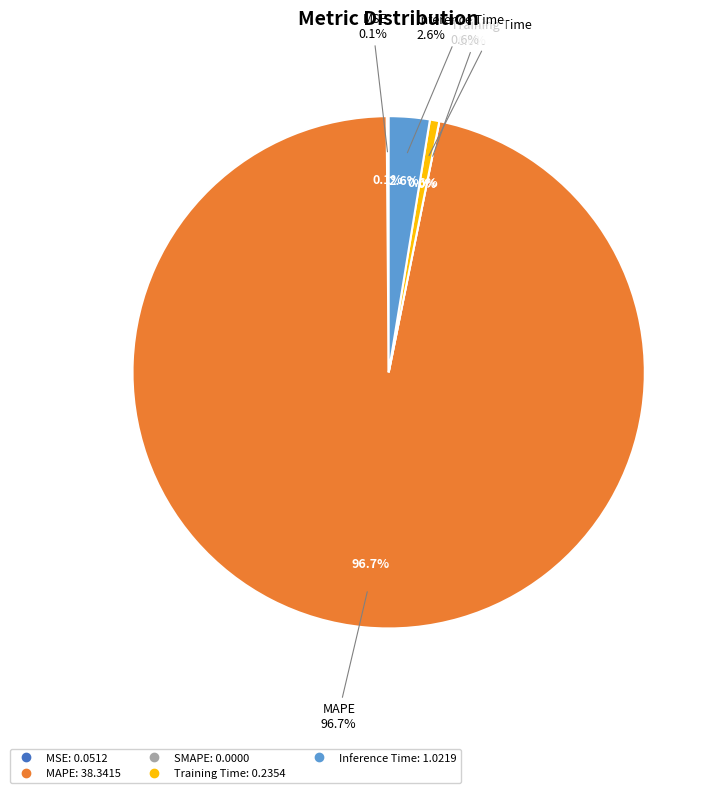

How many slices are in this pie chart?

5